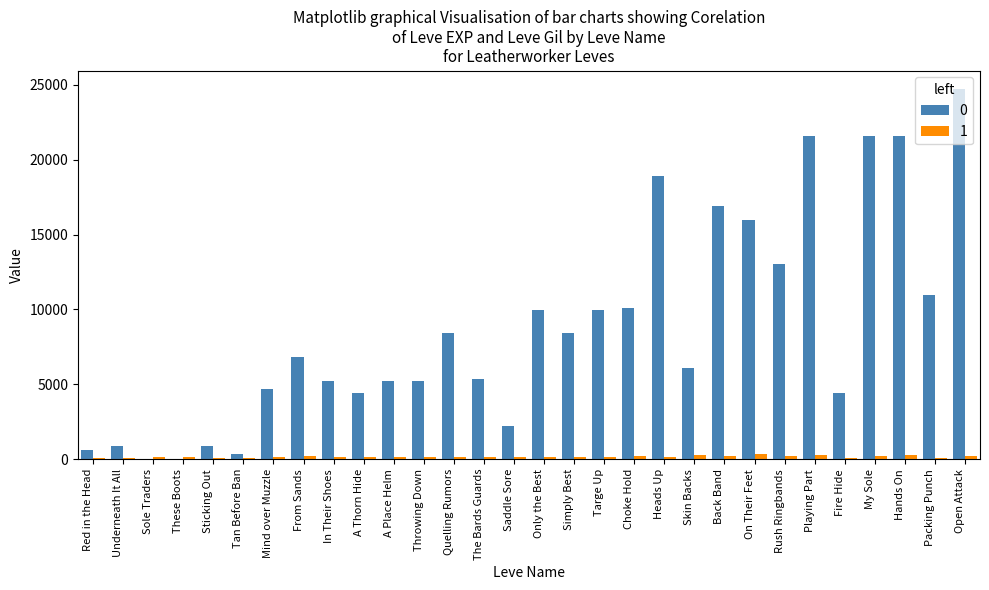

At which category does the chart reach its peak across all series?

Open Attack